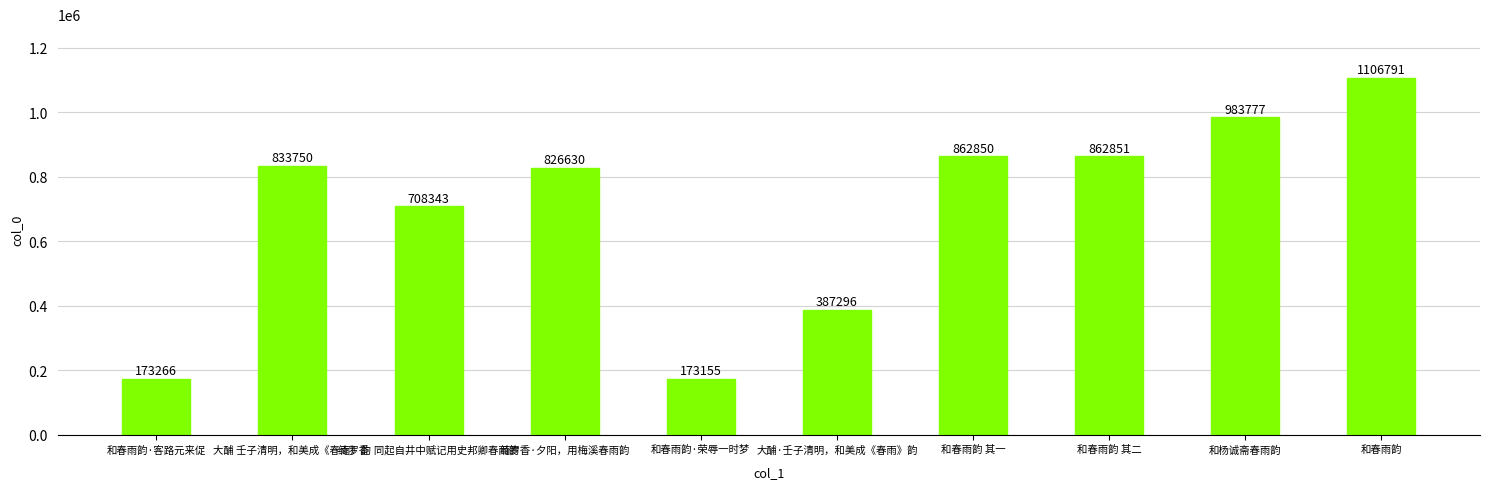

Rank the categories by value from highest to lowest.

和春雨韵, 和杨诚斋春雨韵, 和春雨韵 其二, 和春雨韵 其一, 大酺 壬子清明，和美成《春雨》韵, 绮罗香·夕阳，用梅溪春雨韵, 绮罗香  同起自井中赋记用史邦卿春雨韵, 大酺·壬子清明，和美成《春雨》韵, 和春雨韵·客路元来促, 和春雨韵·荣辱一时梦